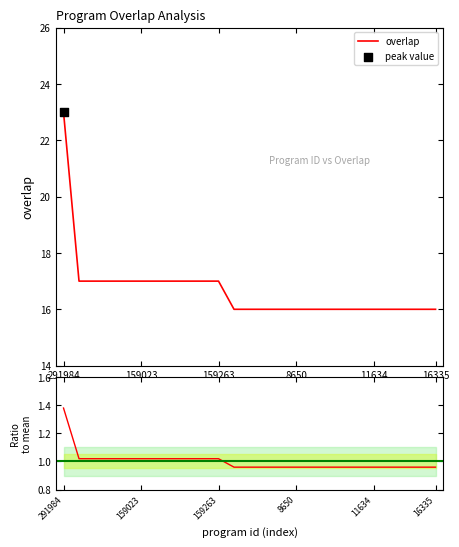

Which series has the largest total across all categories?

overlap